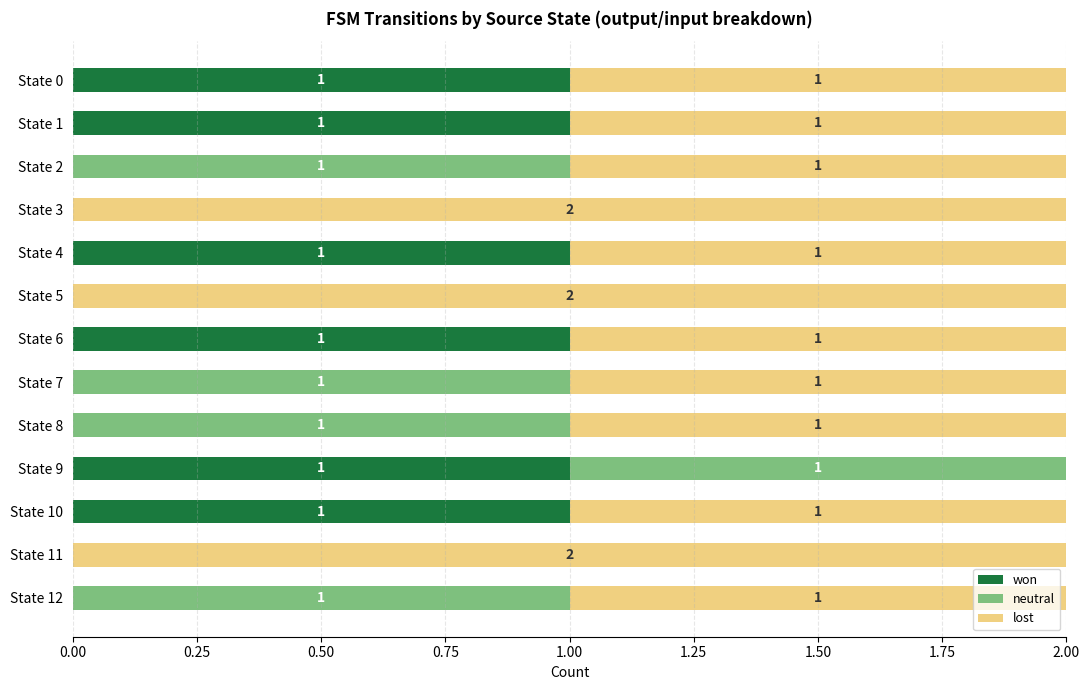

What is the sum of all won values?

6